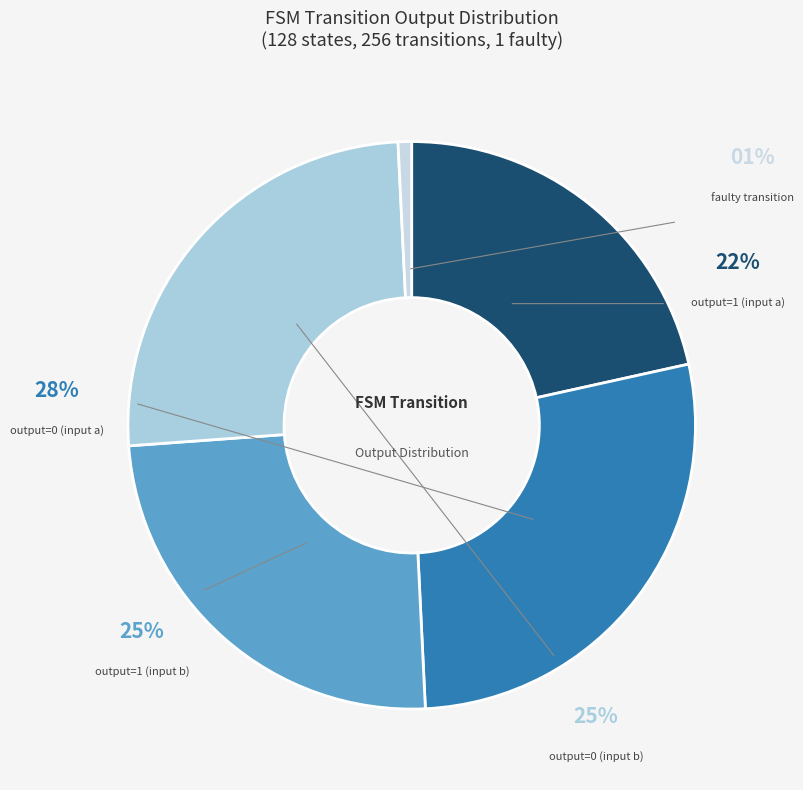

How much of the chart is everything except output=0 (input b)?

74.6%